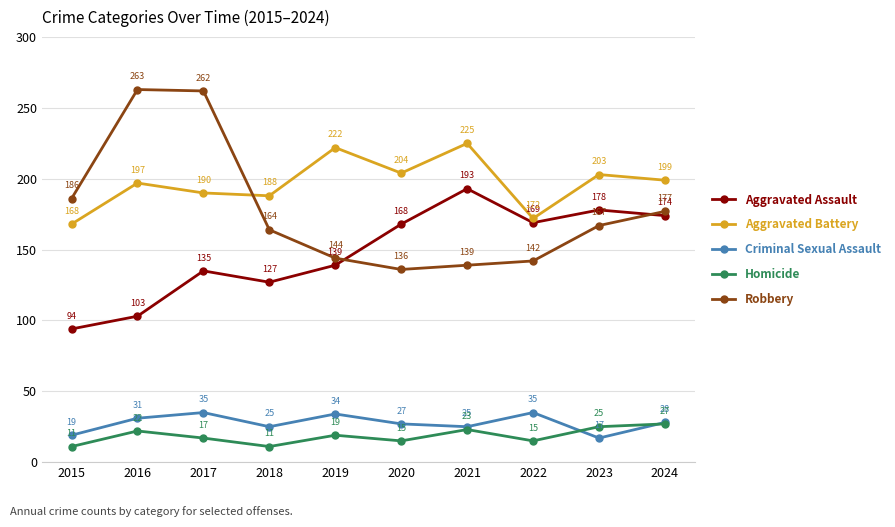

After their last crossing, which series has the higher values: Robbery or Aggravated Assault?

Robbery